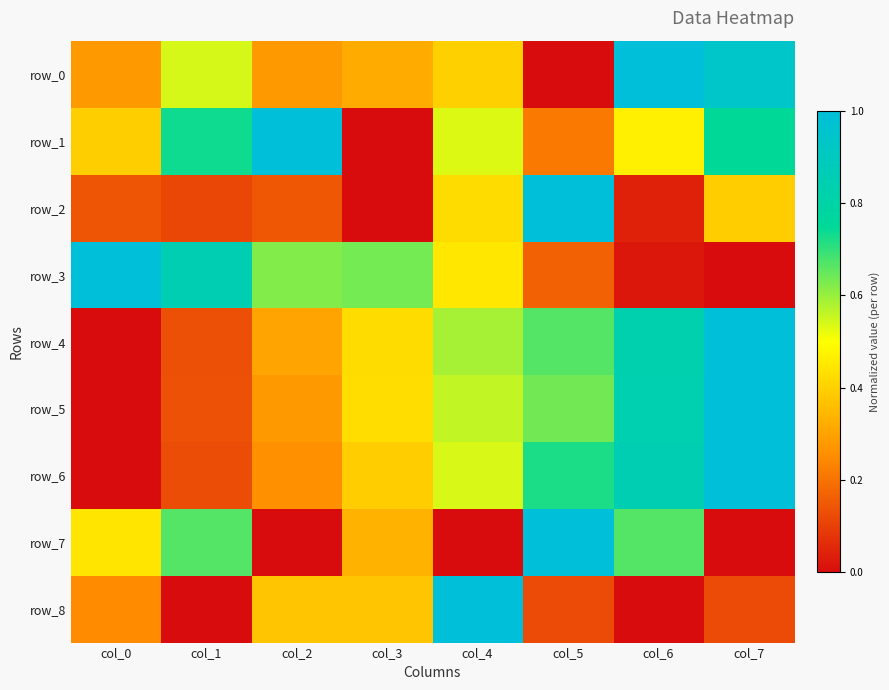

At which label does row_8 reach its peak?

col_4